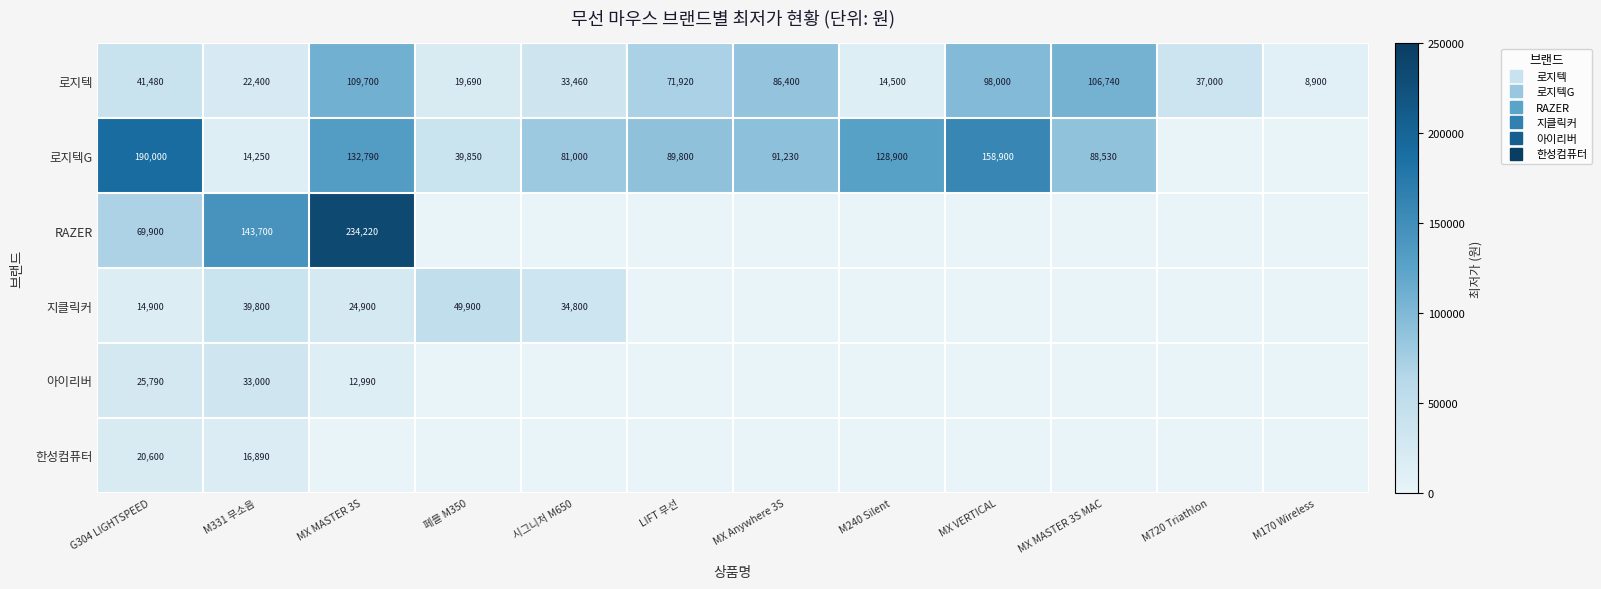

At MX Anywhere 3S, list the series in order from largest to smallest.

로지텍G, 로지텍, RAZER, 지클릭커, 아이리버, 한성컴퓨터